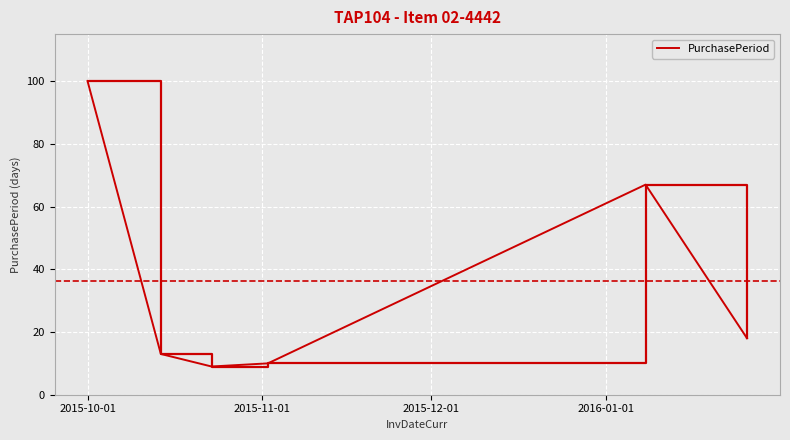

True or false: there are more than 0 points higher than both neighbors.

True